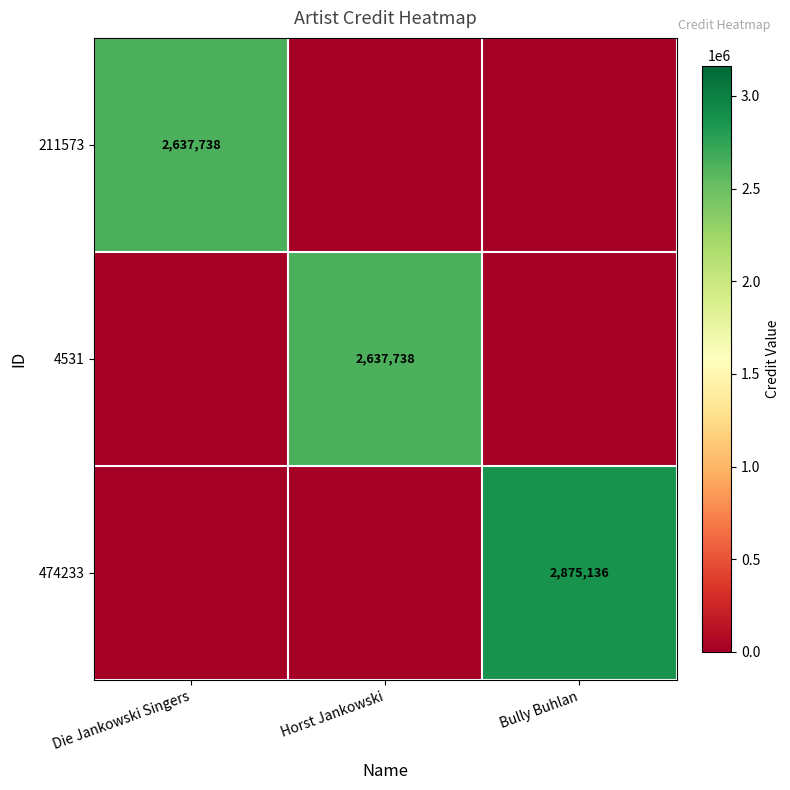

True or false: 474233 has a value of 2875136 at Bully Buhlan.

True